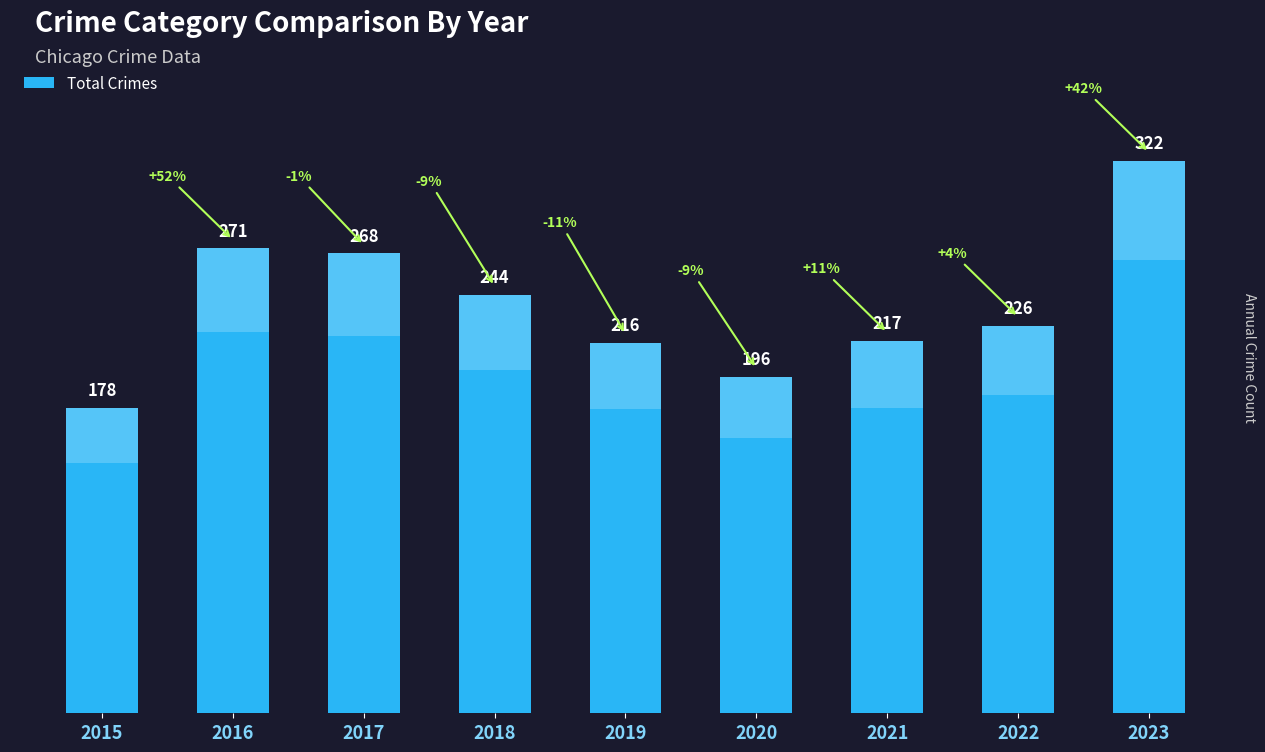

List the labels in order of value, smallest first.

2015, 2020, 2019, 2021, 2022, 2018, 2017, 2016, 2023